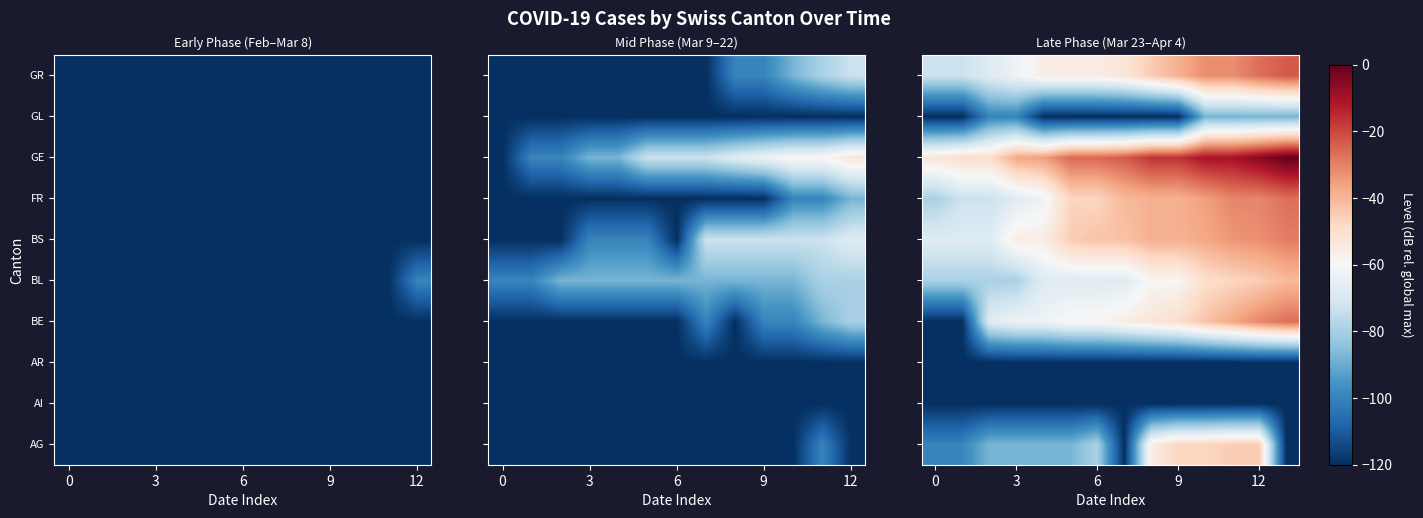

Rank the series by their maximum value, from lowest to highest.

AI, AR, GL, AG, BL, BS, BE, FR, GR, GE